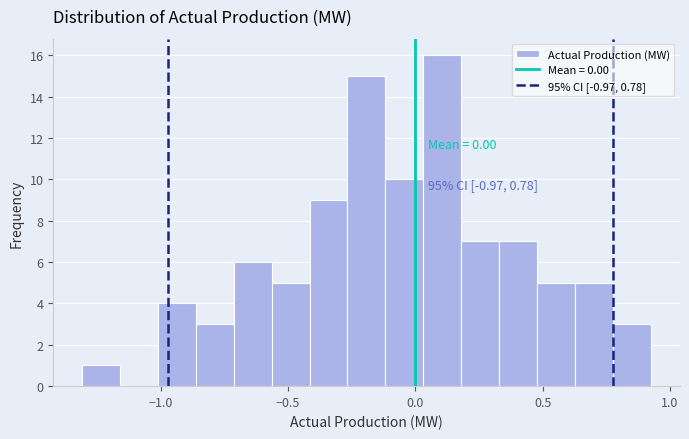

Around what value on the x-axis is the tallest bar? Give the approximate position of its centre, as read against the axis.

0.10